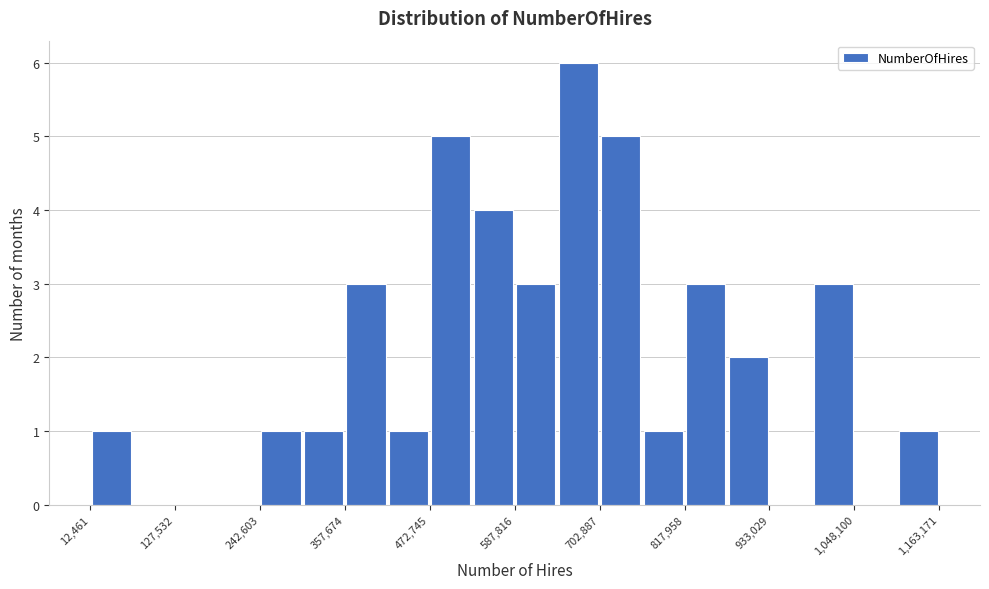

Read against the x-axis, roughly where is the centre of the tallest bar?

680000